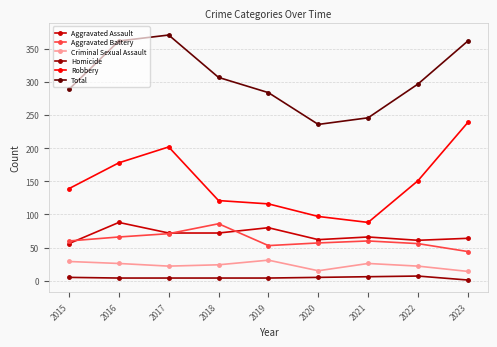

At 2019, list the series in order from smallest to largest.

Homicide, Criminal Sexual Assault, Aggravated Battery, Aggravated Assault, Robbery, Total